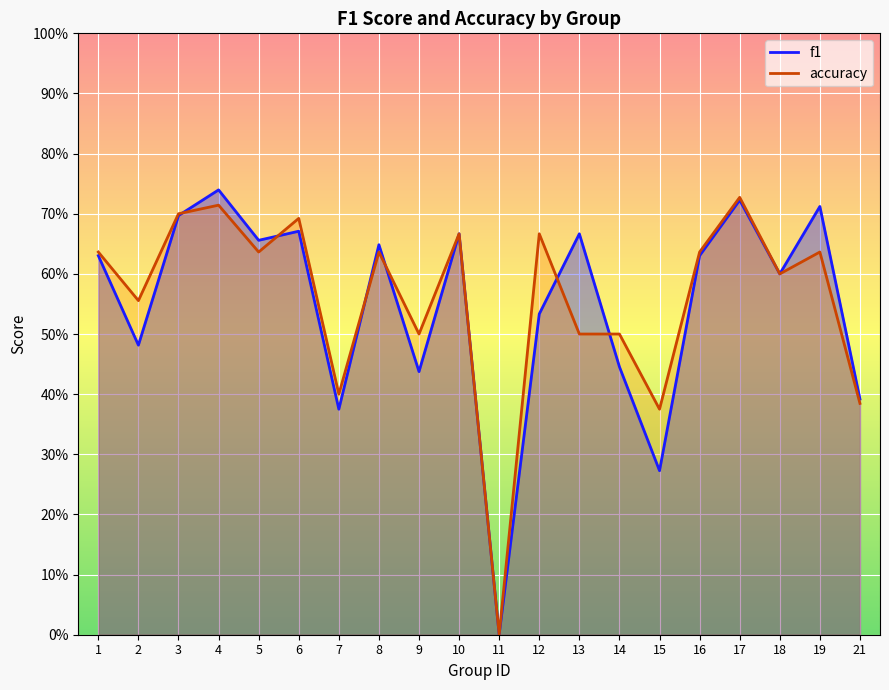

True or false: f1 and accuracy intersect in this chart.

True